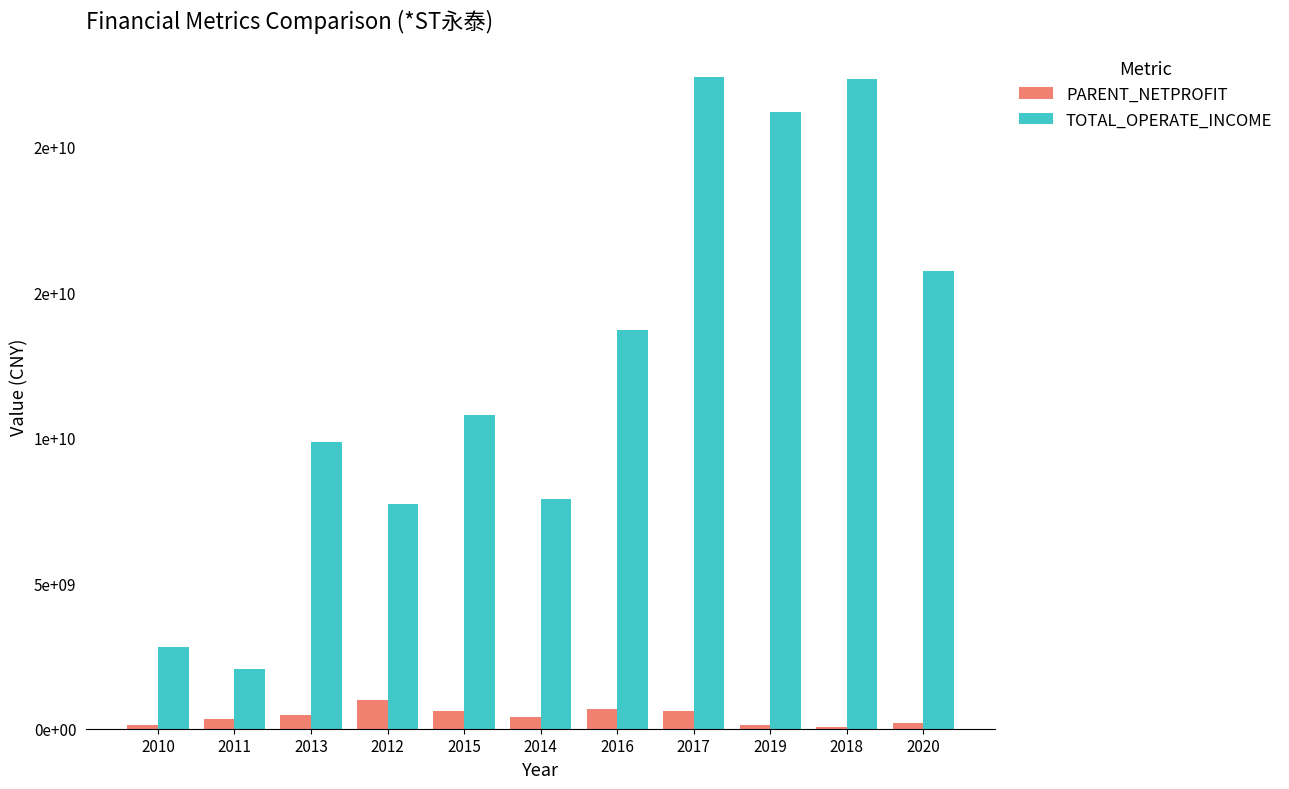

Reading left to right, what are all the values shown in this chart?

PARENT_NETPROFIT: 132064670.2	322306396.7	476485772.0	987883019.1	603015698.9	405248227.7	669036732.2	602345895.0	140175491.1	65918505.4	198325247.4
TOTAL_OPERATE_INCOME: 2794794776.8	2061757905.3	9843259492.4	7718329792.1	10784223135.7	7912059927.4	13699155901.9	22388242412.9	21186956132.5	22327277612.4	15737564337.2